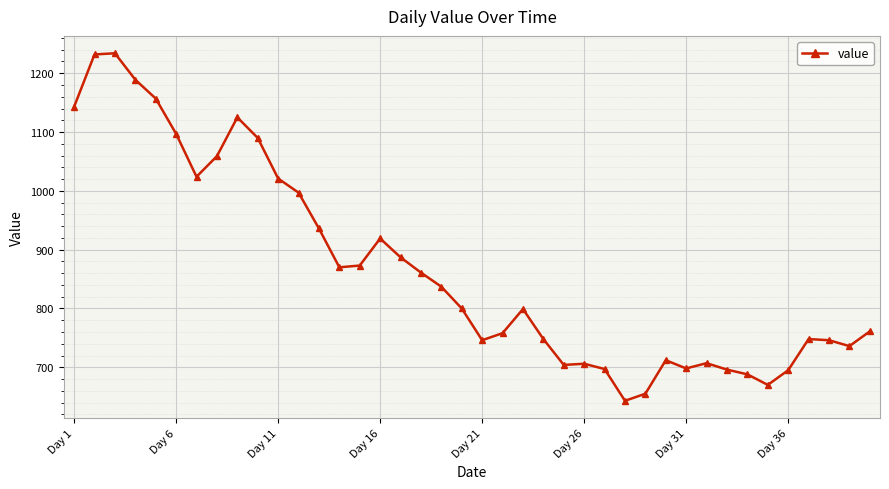

What is the difference between the second highest and minimum values?

589